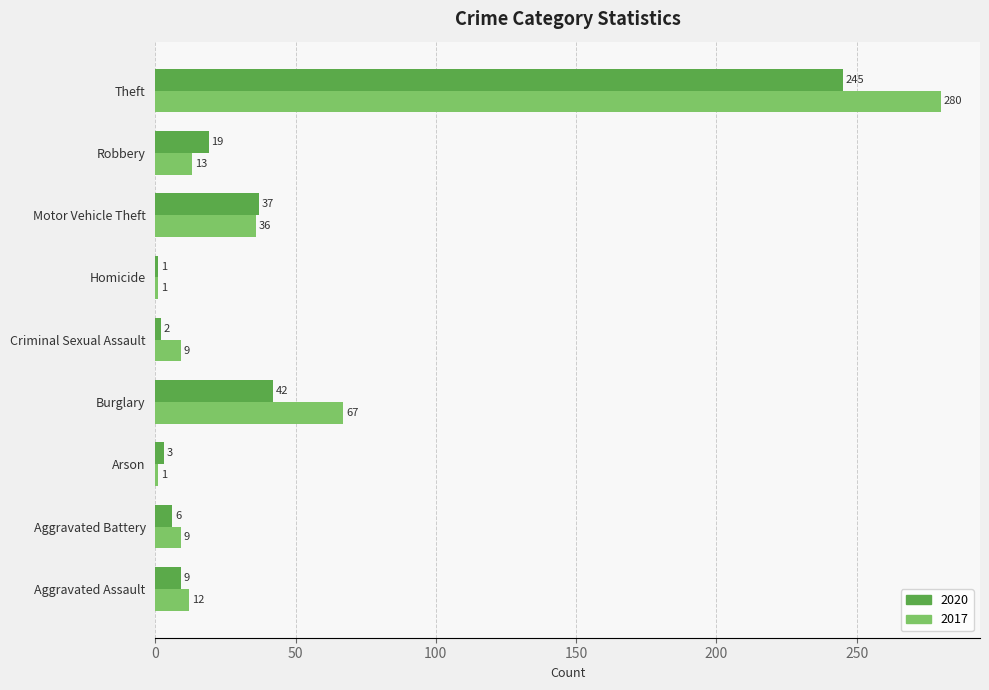

Which series changed the most between Arson and Theft?

2017